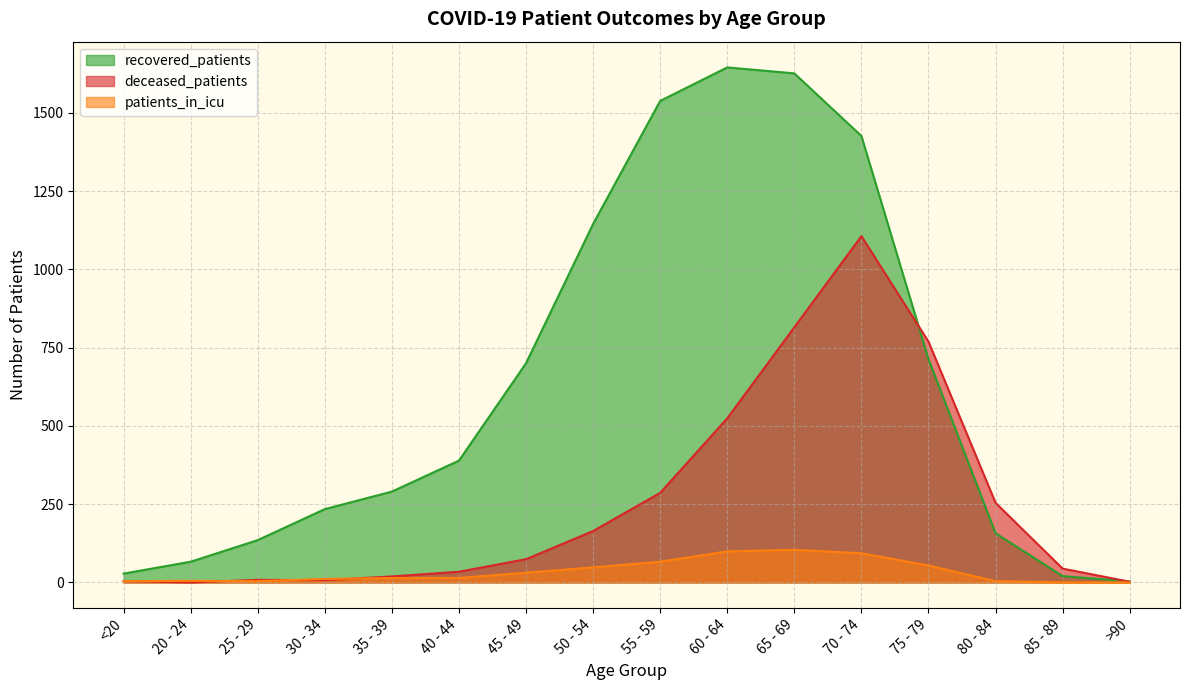

Which has a higher value, 85 - 89 or 80 - 84?

80 - 84